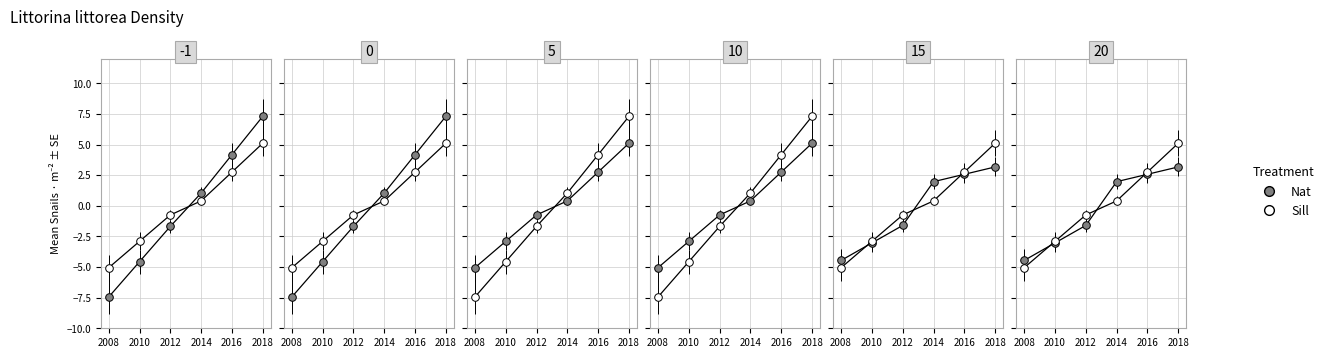

Is the value of Nat at 2012 greater than the value of Sill at 2014?

No